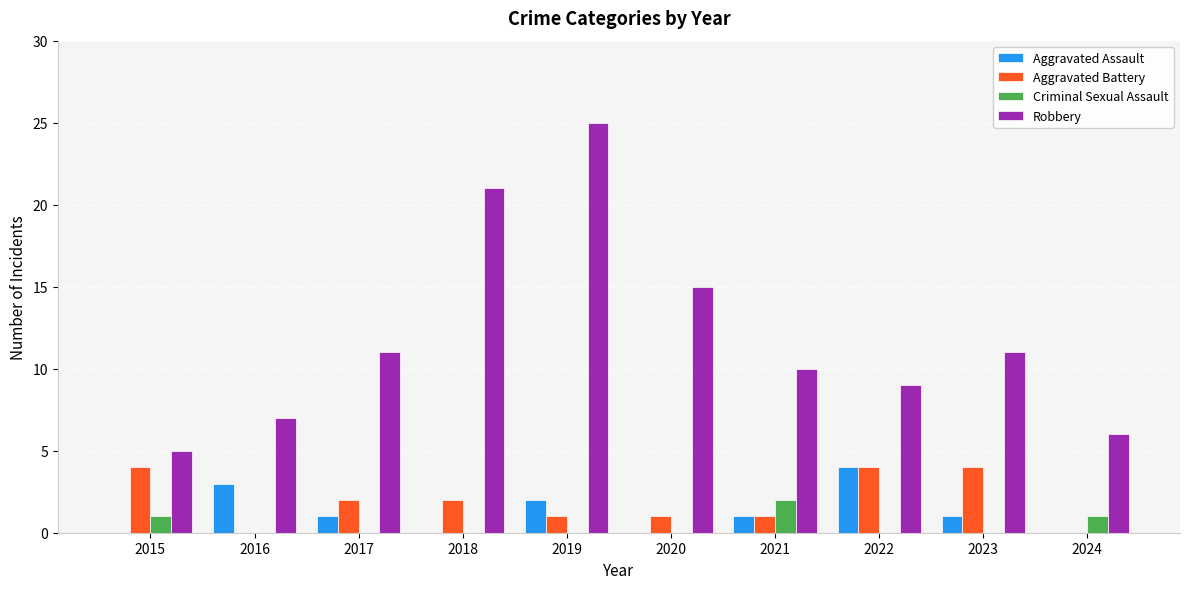

Count the number of categories in the chart.

10